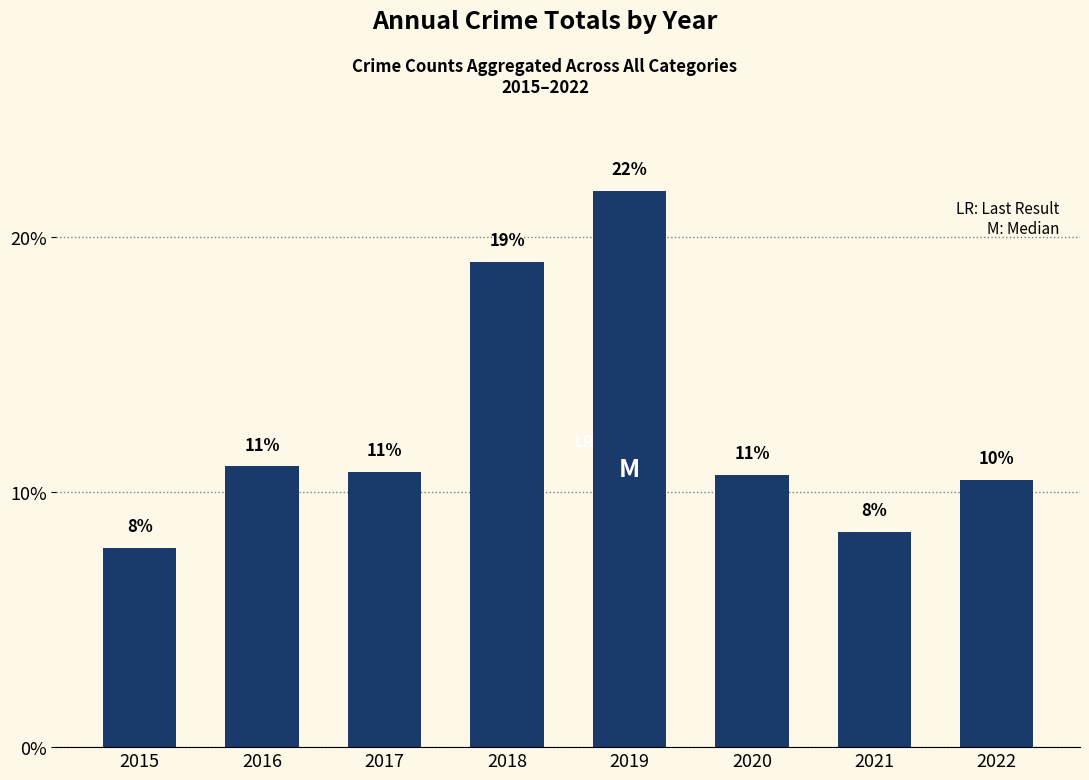

At which label is the value closest to 14?

2016